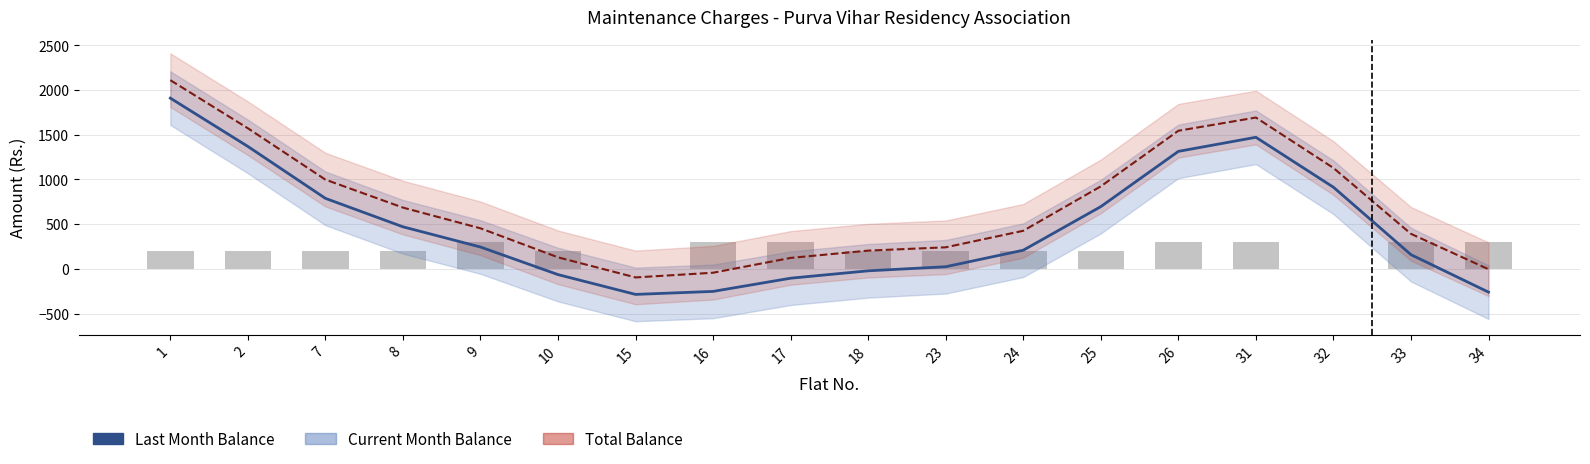

Does the chart contain stacked bars?

No